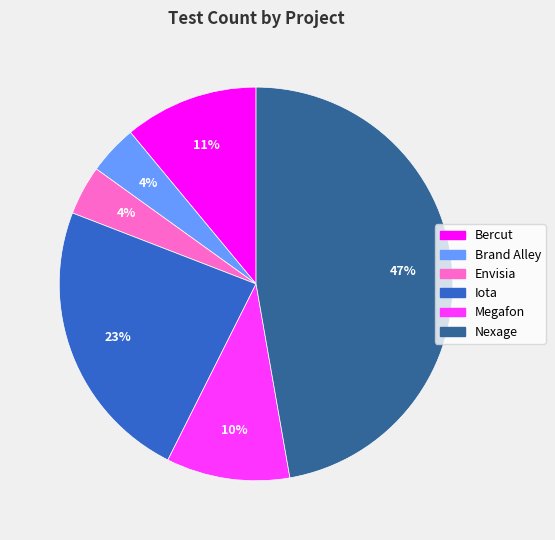

True or false: Bercut accounts for 1% of the total.

False